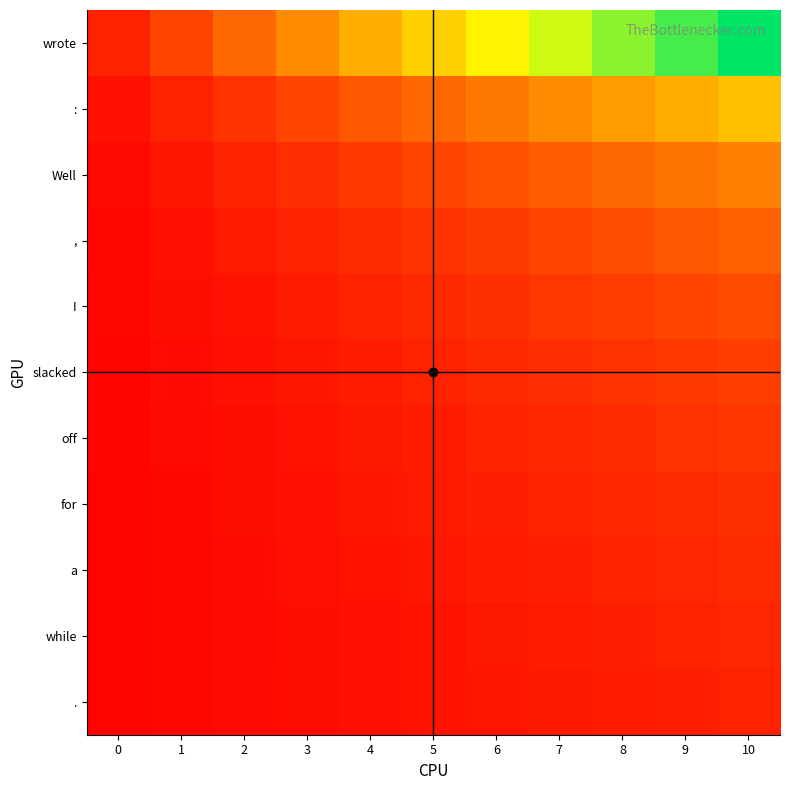

Reading left to right, list all the values displayed in this chart.

wrote: 0=0.1	1=0.2	2=0.3	3=0.4	4=0.5	5=0.5	6=0.6	7=0.7	8=0.8	9=0.9	10=1.0
:: 0=0.0	1=0.1	2=0.1	3=0.2	4=0.2	5=0.3	6=0.3	7=0.4	8=0.4	9=0.5	10=0.5
Well: 0=0.0	1=0.1	2=0.1	3=0.1	4=0.2	5=0.2	6=0.2	7=0.2	8=0.3	9=0.3	10=0.3
,: 0=0.0	1=0.0	2=0.1	3=0.1	4=0.1	5=0.1	6=0.2	7=0.2	8=0.2	9=0.2	10=0.2
I: 0=0.0	1=0.0	2=0.1	3=0.1	4=0.1	5=0.1	6=0.1	7=0.1	8=0.2	9=0.2	10=0.2
slacked: 0=0.0	1=0.0	2=0.0	3=0.1	4=0.1	5=0.1	6=0.1	7=0.1	8=0.1	9=0.2	10=0.2
off: 0=0.0	1=0.0	2=0.0	3=0.1	4=0.1	5=0.1	6=0.1	7=0.1	8=0.1	9=0.1	10=0.1
for: 0=0.0	1=0.0	2=0.0	3=0.0	4=0.1	5=0.1	6=0.1	7=0.1	8=0.1	9=0.1	10=0.1
a: 0=0.0	1=0.0	2=0.0	3=0.0	4=0.1	5=0.1	6=0.1	7=0.1	8=0.1	9=0.1	10=0.1
while: 0=0.0	1=0.0	2=0.0	3=0.0	4=0.0	5=0.1	6=0.1	7=0.1	8=0.1	9=0.1	10=0.1
.: 0=0.0	1=0.0	2=0.0	3=0.0	4=0.0	5=0.0	6=0.1	7=0.1	8=0.1	9=0.1	10=0.1